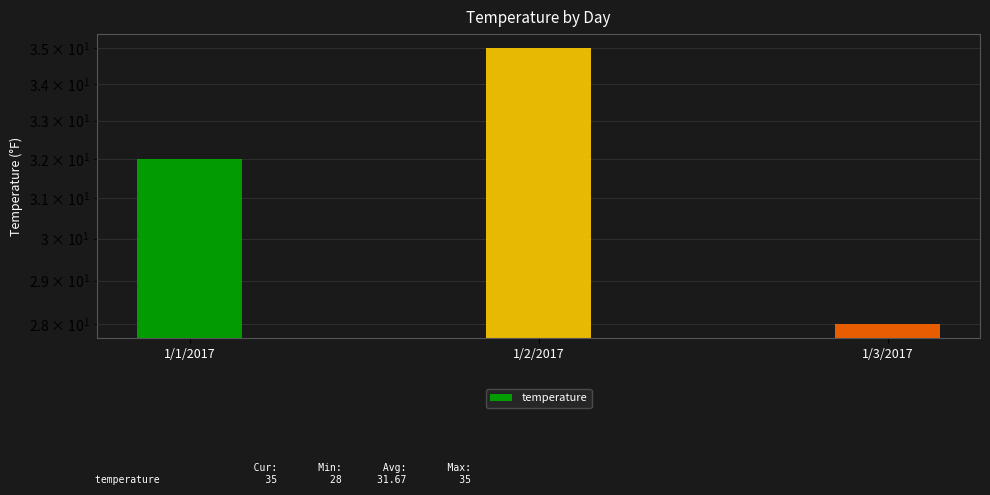

Is it true that the value at 1/2/2017 is 8?

False